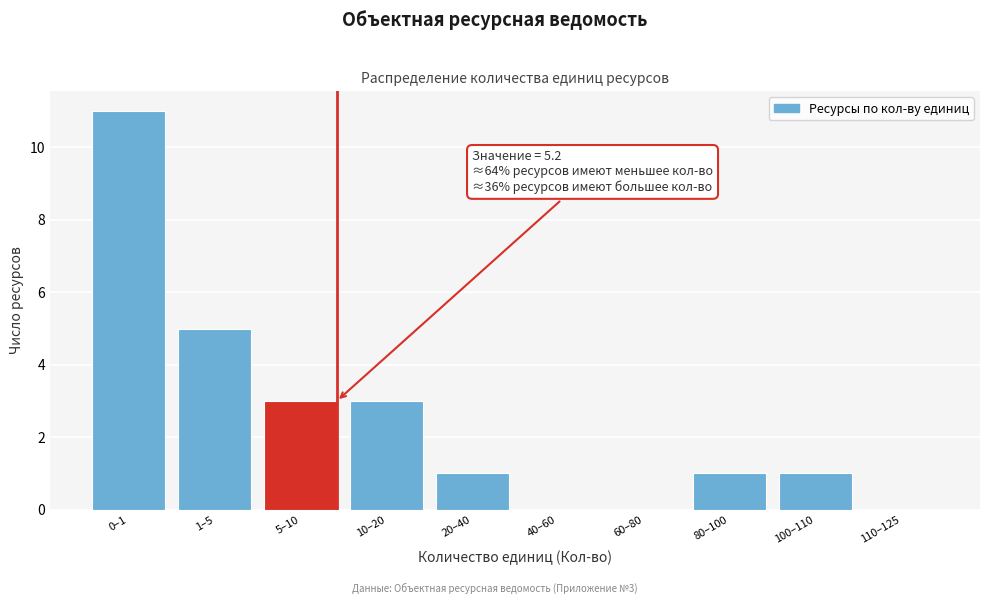

True or false: the data shows 16 at 0–1.

False